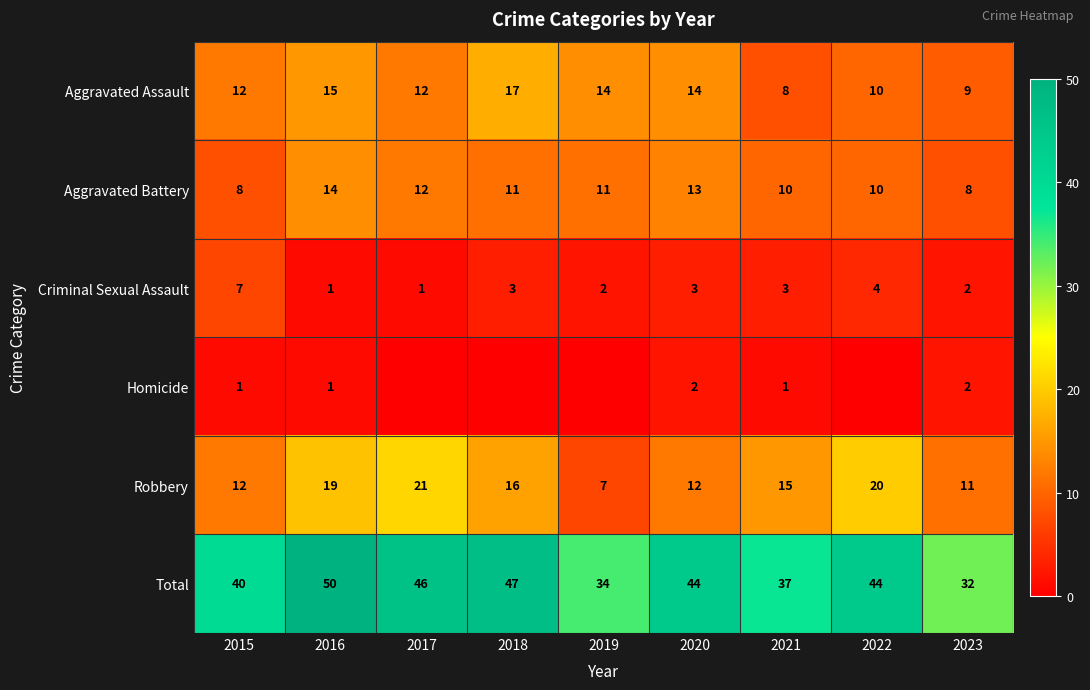

At how many categories does at least one series exceed 49?

1